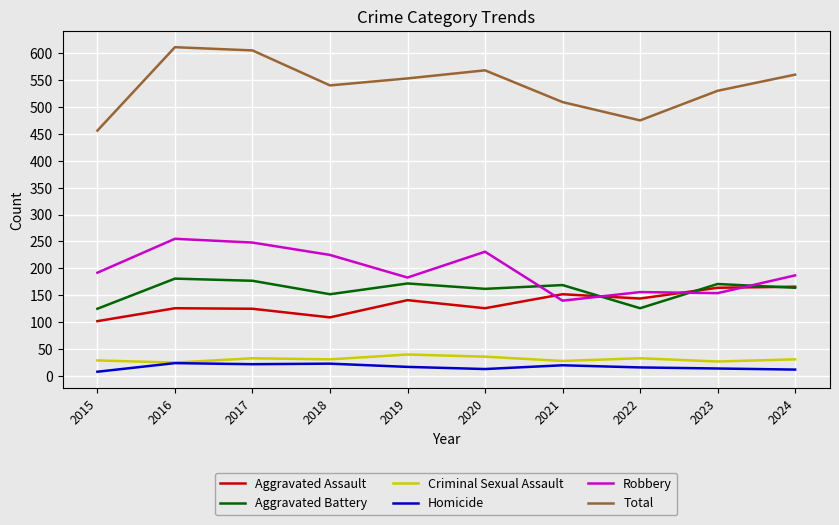

What is the highest value of the Homicide series?

24